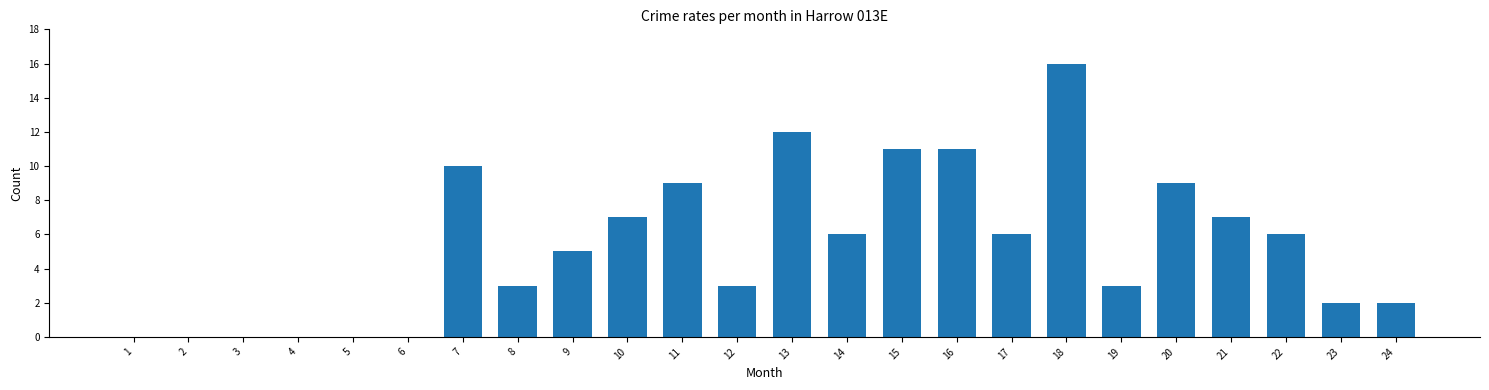

Reading right to left, list all the values displayed in this chart.

2	2	6	7	9	3	16	6	11	11	6	12	3	9	7	5	3	10	0	0	0	0	0	0